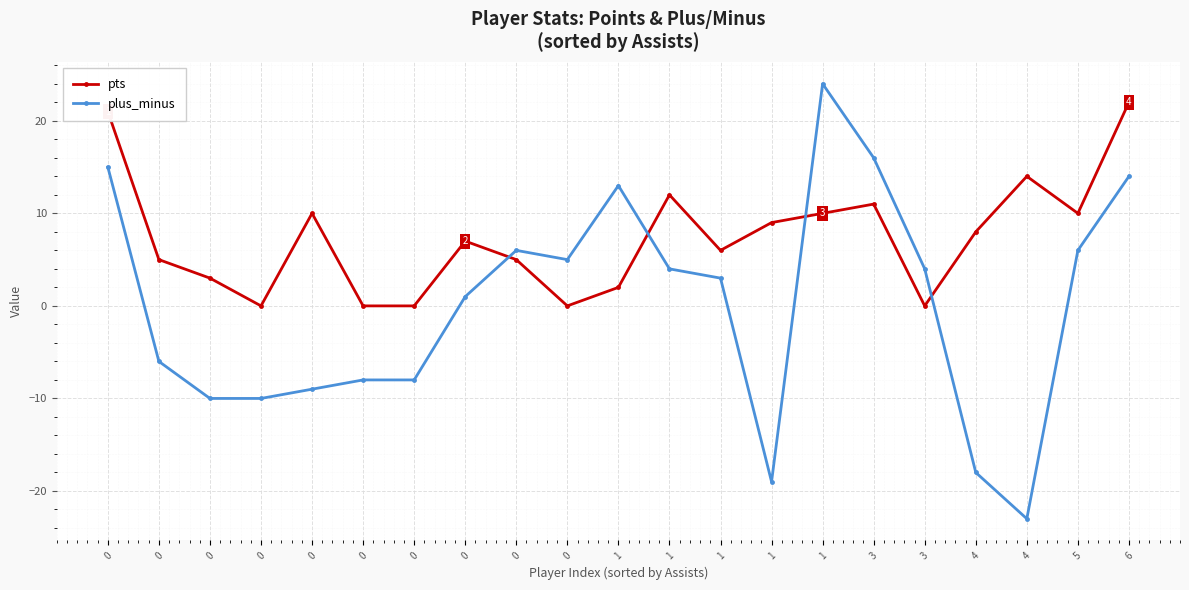

What are all the series names shown in the legend?

pts, plus_minus